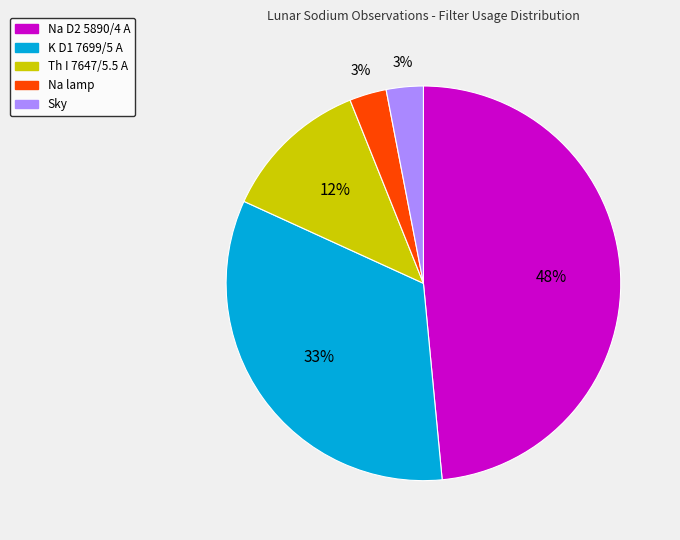

To the nearest percent, what is the difference between the largest and smallest slice percentages?

45%